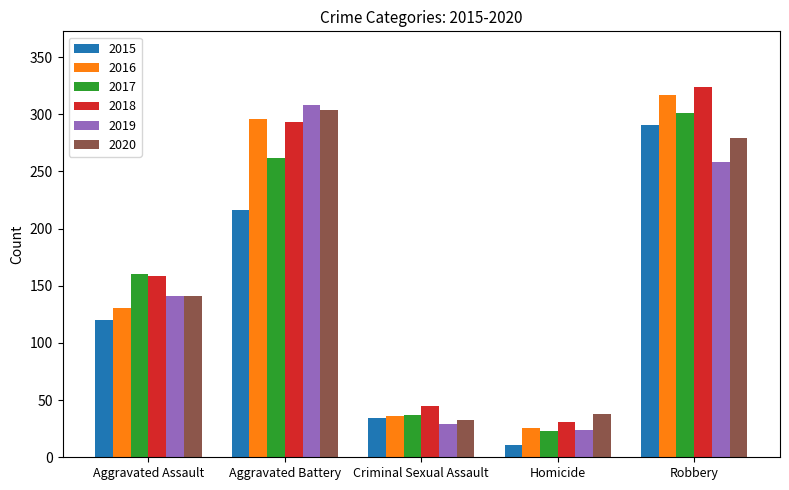

At which label does 2015 reach its peak?

Robbery